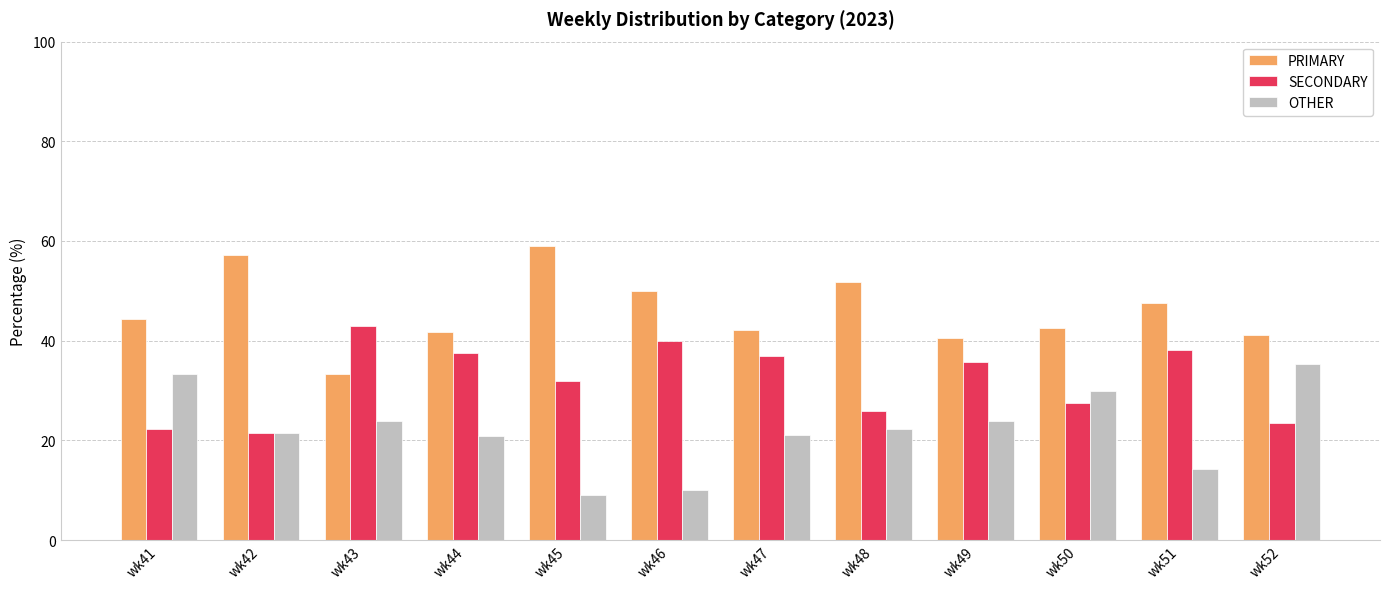

Which category has the lowest value across all series?

wk45